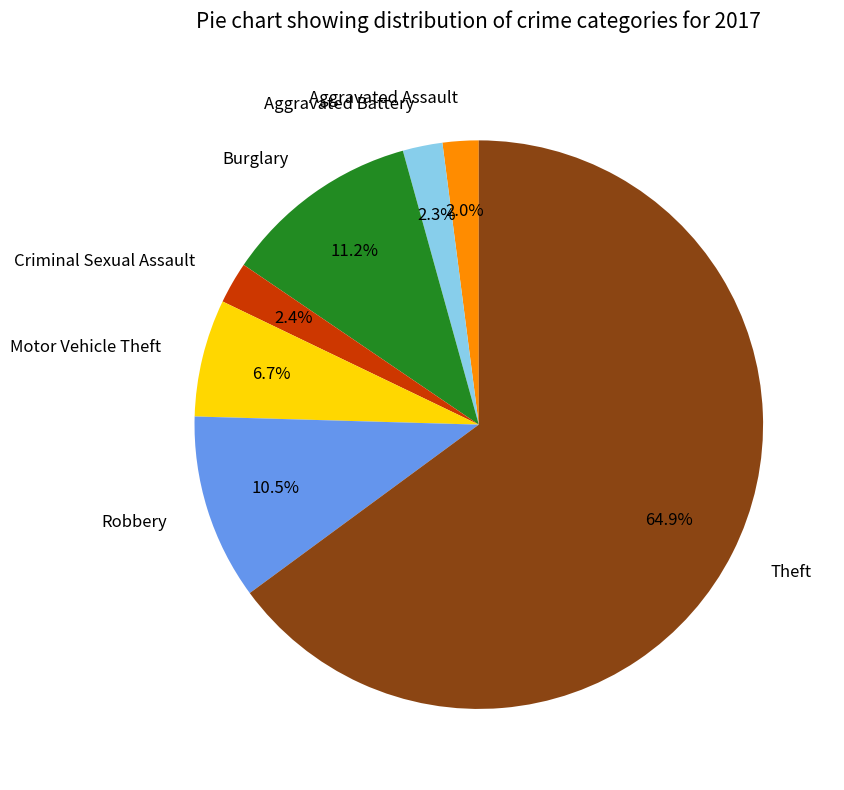

The Theft slice represents 65% of the pie. True or false?

True